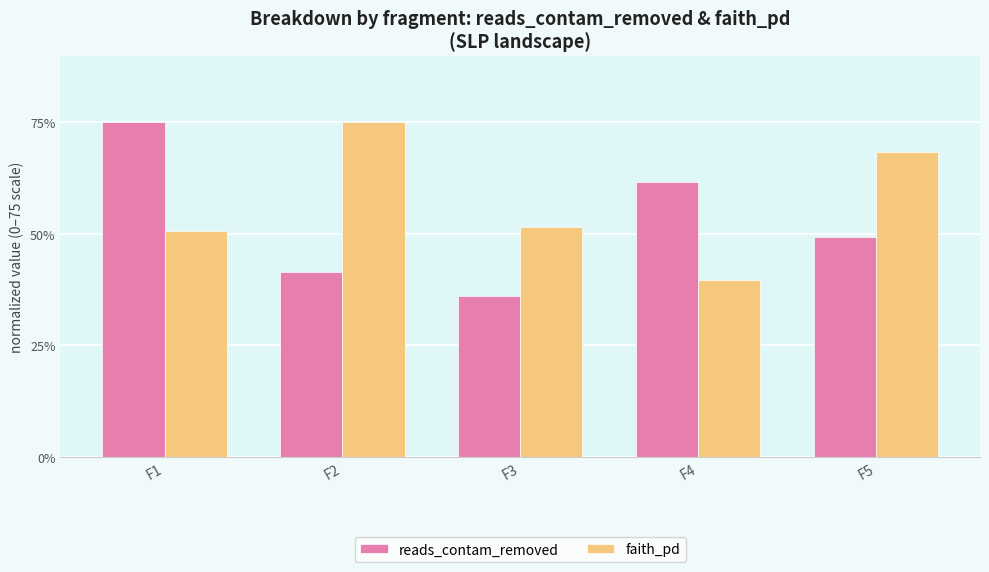

At which label does faith_pd reach its minimum?

F4